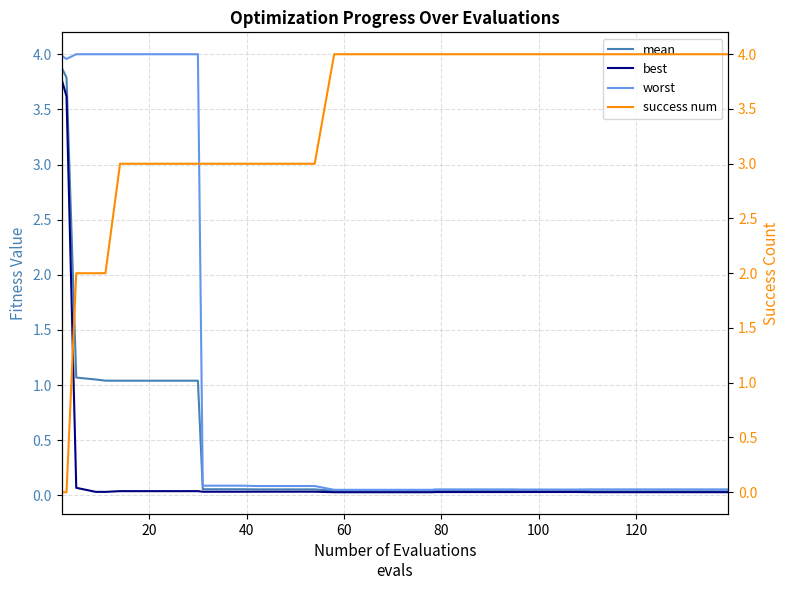

After their last crossing, which series has the higher values: mean or success num?

success num